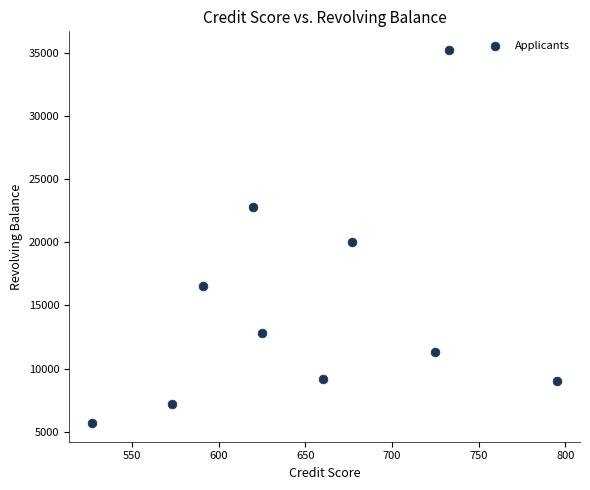

What Y value in the scatter plot is closest to 20450?

20000